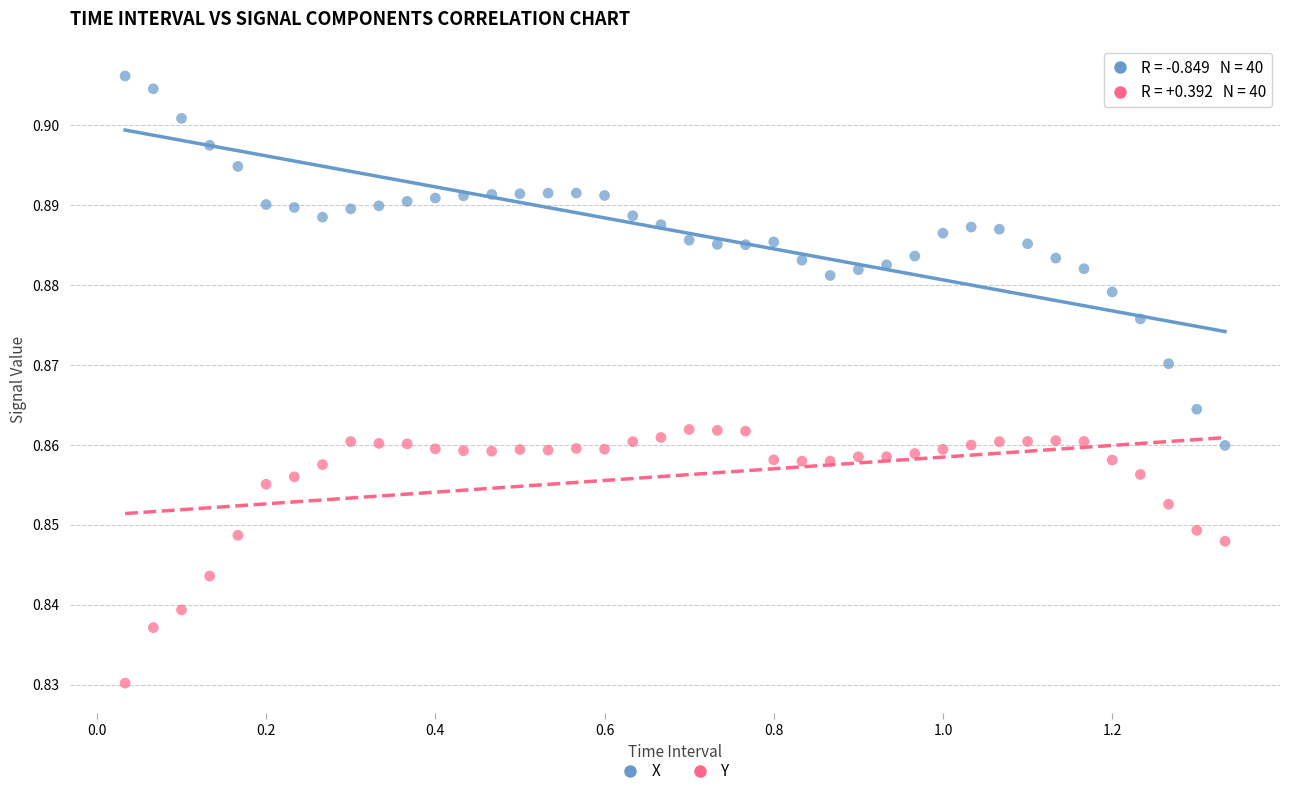

What are all the series names shown in the legend?

X, Y